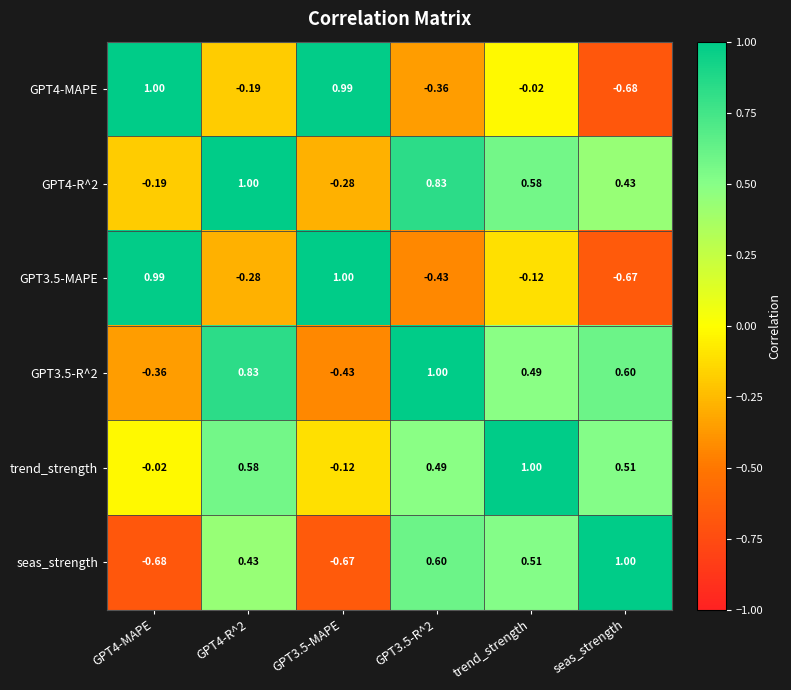

Which series has the largest total across all categories?

trend_strength